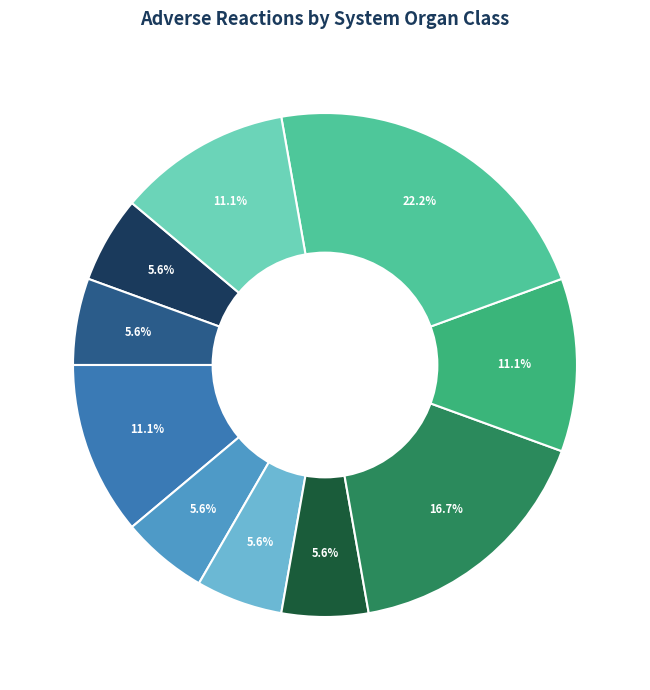

Does any single category account for the majority?

No